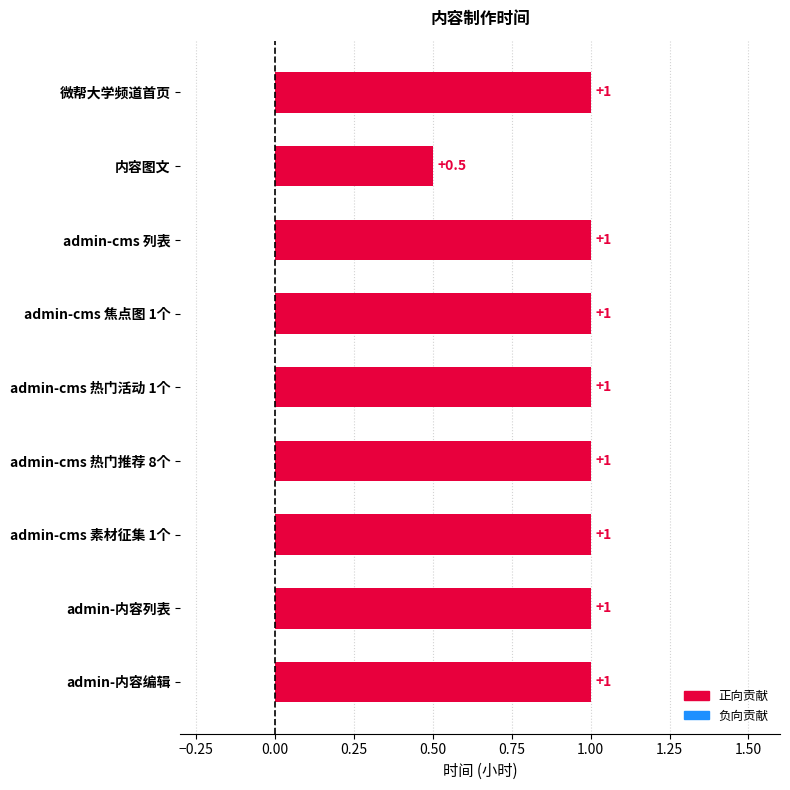

The chart shows a value of 1.0 at 微帮大学频道首页. True or false?

True